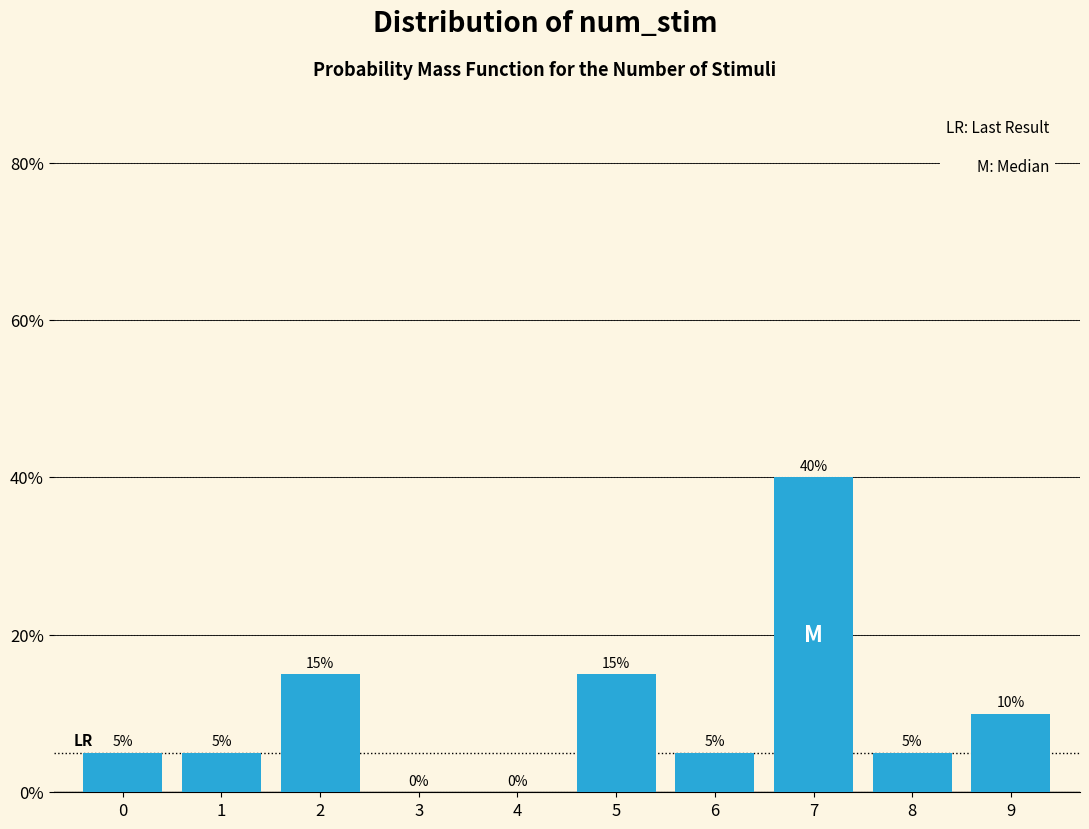

Reading right to left, extract all data points from this chart.

9=10	8=5	7=40	6=5	5=15	4=0	3=0	2=15	1=5	0=5